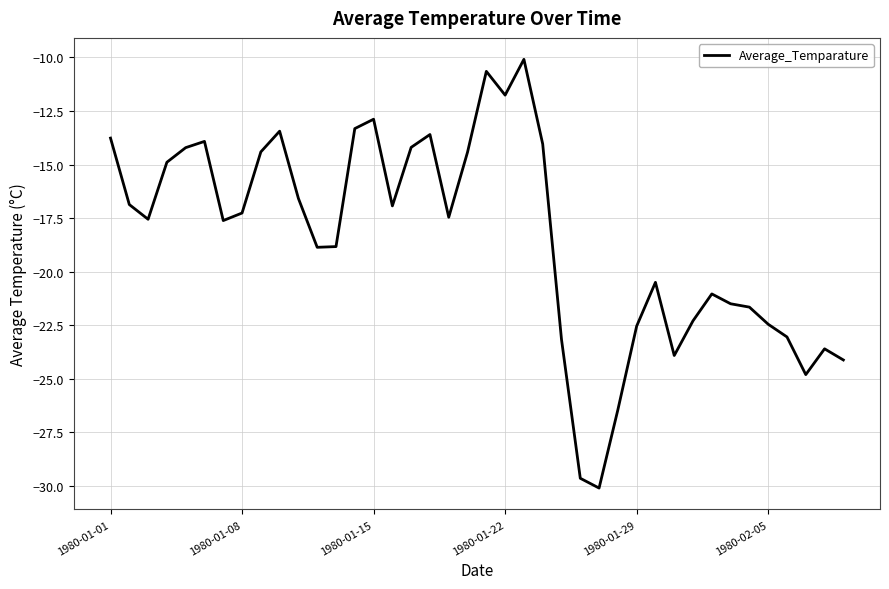

What is the maximum value shown in the chart?

-10.1